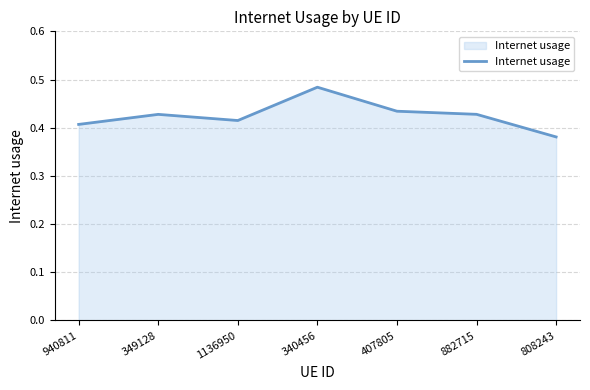

Which label corresponds to the largest value in the chart?

340456